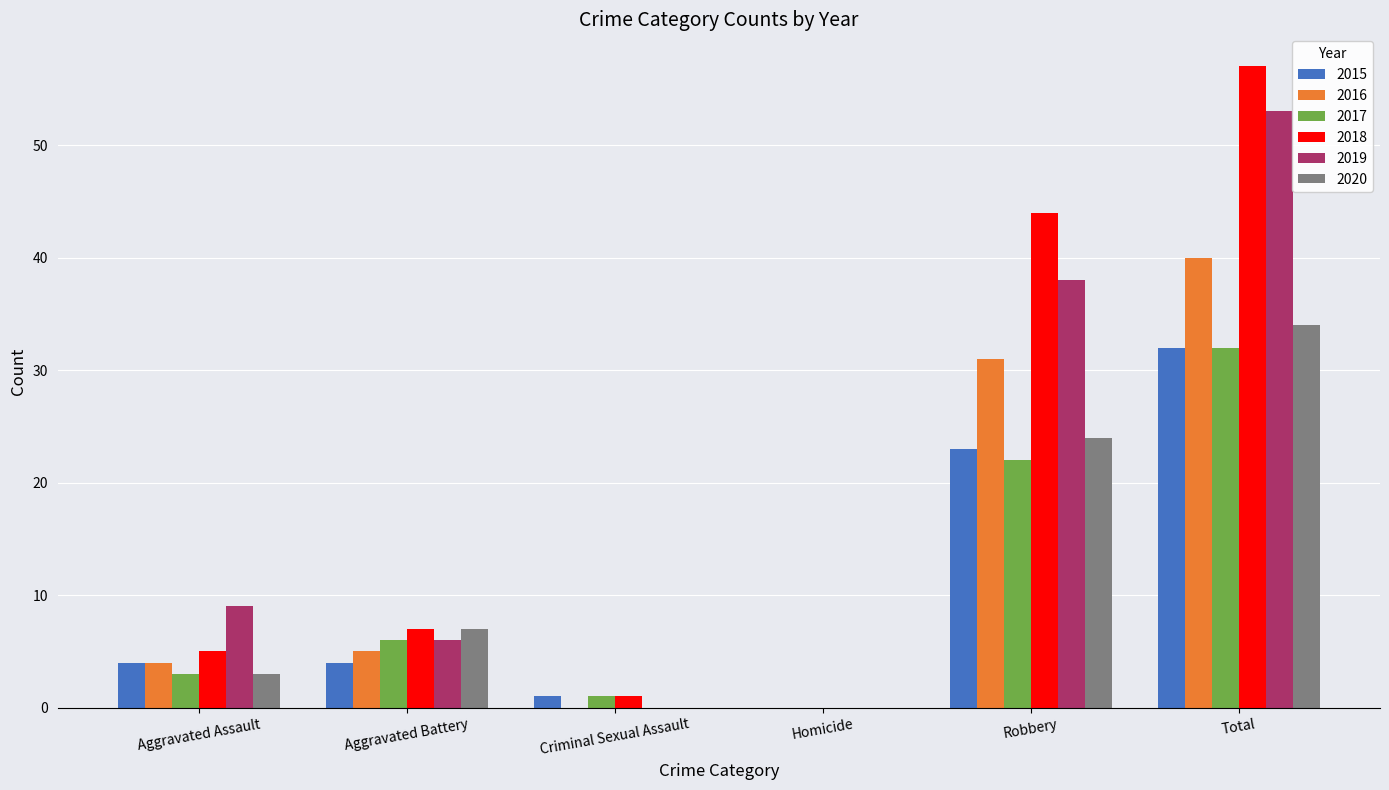

Reading left to right, extract all data points from this chart.

2015: Aggravated Assault=4	Aggravated Battery=4	Criminal Sexual Assault=1	Homicide=0	Robbery=23	Total=32
2016: Aggravated Assault=4	Aggravated Battery=5	Criminal Sexual Assault=0	Homicide=0	Robbery=31	Total=40
2017: Aggravated Assault=3	Aggravated Battery=6	Criminal Sexual Assault=1	Homicide=0	Robbery=22	Total=32
2018: Aggravated Assault=5	Aggravated Battery=7	Criminal Sexual Assault=1	Homicide=0	Robbery=44	Total=57
2019: Aggravated Assault=9	Aggravated Battery=6	Criminal Sexual Assault=0	Homicide=0	Robbery=38	Total=53
2020: Aggravated Assault=3	Aggravated Battery=7	Criminal Sexual Assault=0	Homicide=0	Robbery=24	Total=34